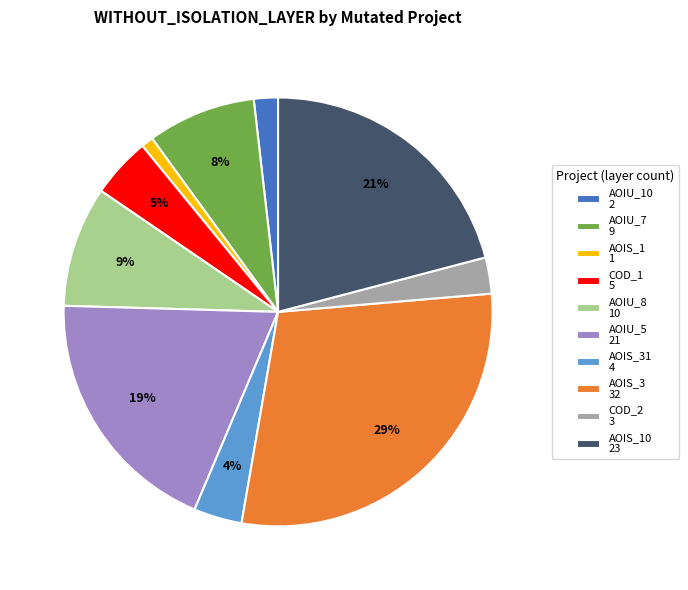

Is AOIU_7 9 the majority of the pie?

No